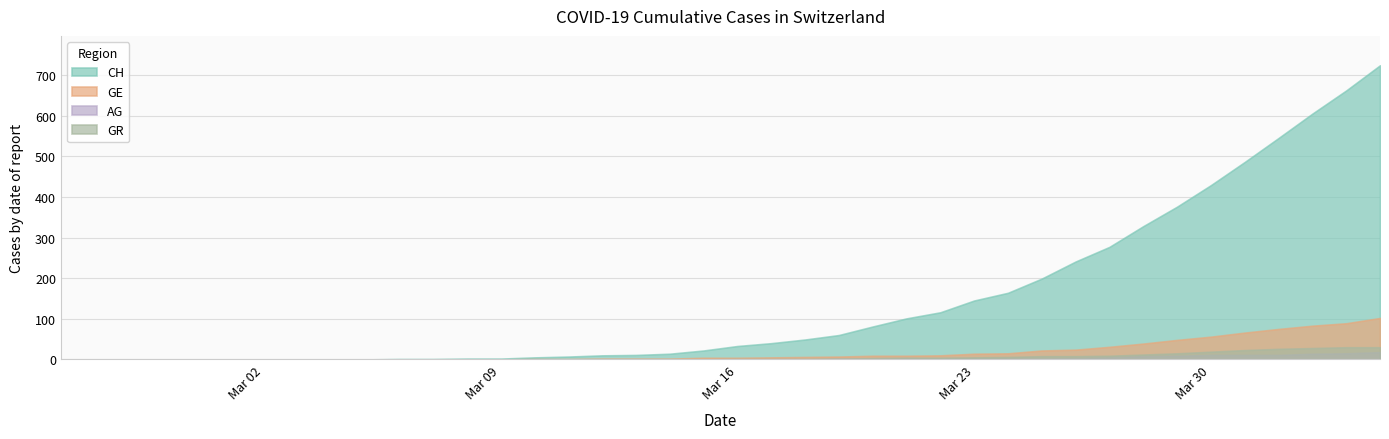

Reading right to left, transcribe all the data shown in this chart.

CH: 2020-04-04=724	2020-04-03=662	2020-04-02=605	2020-04-01=545	2020-03-31=486	2020-03-30=429	2020-03-29=376	2020-03-28=328	2020-03-27=277	2020-03-26=241	2020-03-25=199	2020-03-24=164	2020-03-23=145	2020-03-22=116	2020-03-21=101	2020-03-20=81	2020-03-19=60	2020-03-18=49	2020-03-17=40	2020-03-16=33	2020-03-15=22	2020-03-14=14	2020-03-13=11	2020-03-12=10	2020-03-11=7	2020-03-10=5	2020-03-09=2	2020-03-08=2	2020-03-07=1	2020-03-06=1	2020-03-05=0	2020-03-04=0	2020-03-03=0	2020-03-02=0	2020-03-01=0	2020-02-29=0	2020-02-28=0	2020-02-27=0	2020-02-26=0	2020-02-25=0
GE: 2020-04-04=102	2020-04-03=89	2020-04-02=83	2020-04-01=75	2020-03-31=66	2020-03-30=56	2020-03-29=48	2020-03-28=39	2020-03-27=31	2020-03-26=24	2020-03-25=22	2020-03-24=15	2020-03-23=14	2020-03-22=10	2020-03-21=9	2020-03-20=9	2020-03-19=7	2020-03-18=6	2020-03-17=5	2020-03-16=4	2020-03-15=4	2020-03-14=2	2020-03-13=2	2020-03-12=2	2020-03-11=1	2020-03-10=1	2020-03-09=0	2020-03-08=0	2020-03-07=0	2020-03-06=0	2020-03-05=0	2020-03-04=0	2020-03-03=0	2020-03-02=0	2020-03-01=0	2020-02-29=0	2020-02-28=0	2020-02-27=0	2020-02-26=0	2020-02-25=0
AG: 2020-04-04=18	2020-04-03=15	2020-04-02=14	2020-04-01=11	2020-03-31=11	2020-03-30=11	2020-03-29=9	2020-03-28=8	2020-03-27=5	2020-03-26=3	2020-03-25=2	2020-03-24=2	2020-03-23=2	2020-03-22=1	2020-03-21=1	2020-03-20=1	2020-03-19=1	2020-03-18=0	2020-03-17=0	2020-03-16=0	2020-03-15=0	2020-03-14=0	2020-03-13=0	2020-03-12=0	2020-03-11=0	2020-03-10=0	2020-03-09=0	2020-03-08=0	2020-03-07=0	2020-03-06=0	2020-03-05=0	2020-03-04=0	2020-03-03=0	2020-03-02=0	2020-03-01=0	2020-02-29=0	2020-02-28=0	2020-02-27=0	2020-02-26=0	2020-02-25=0
GR: 2020-04-04=30	2020-04-03=30	2020-04-02=28	2020-04-01=26	2020-03-31=23	2020-03-30=19	2020-03-29=15	2020-03-28=12	2020-03-27=9	2020-03-26=8	2020-03-25=8	2020-03-24=6	2020-03-23=5	2020-03-22=4	2020-03-21=4	2020-03-20=3	2020-03-19=2	2020-03-18=1	2020-03-17=1	2020-03-16=1	2020-03-15=0	2020-03-14=0	2020-03-13=0	2020-03-12=0	2020-03-11=0	2020-03-10=0	2020-03-09=0	2020-03-08=0	2020-03-07=0	2020-03-06=0	2020-03-05=0	2020-03-04=0	2020-03-03=0	2020-03-02=0	2020-03-01=0	2020-02-29=0	2020-02-28=0	2020-02-27=0	2020-02-26=0	2020-02-25=0